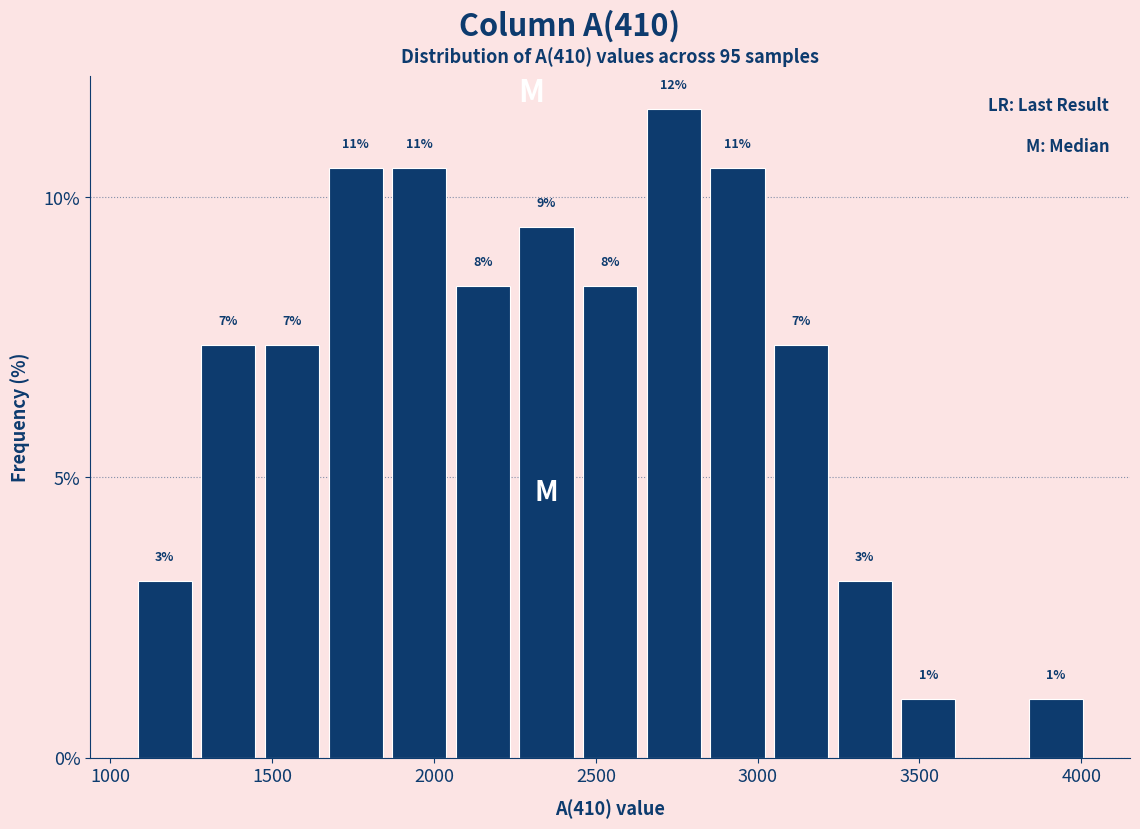

Around what value on the x-axis is the tallest bar? Give the approximate position of its centre, as read against the axis.

2750